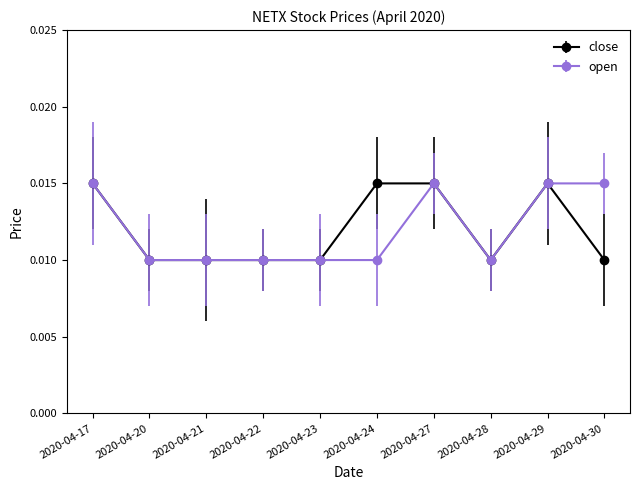

Count the open values in the range 0 to 1.

10